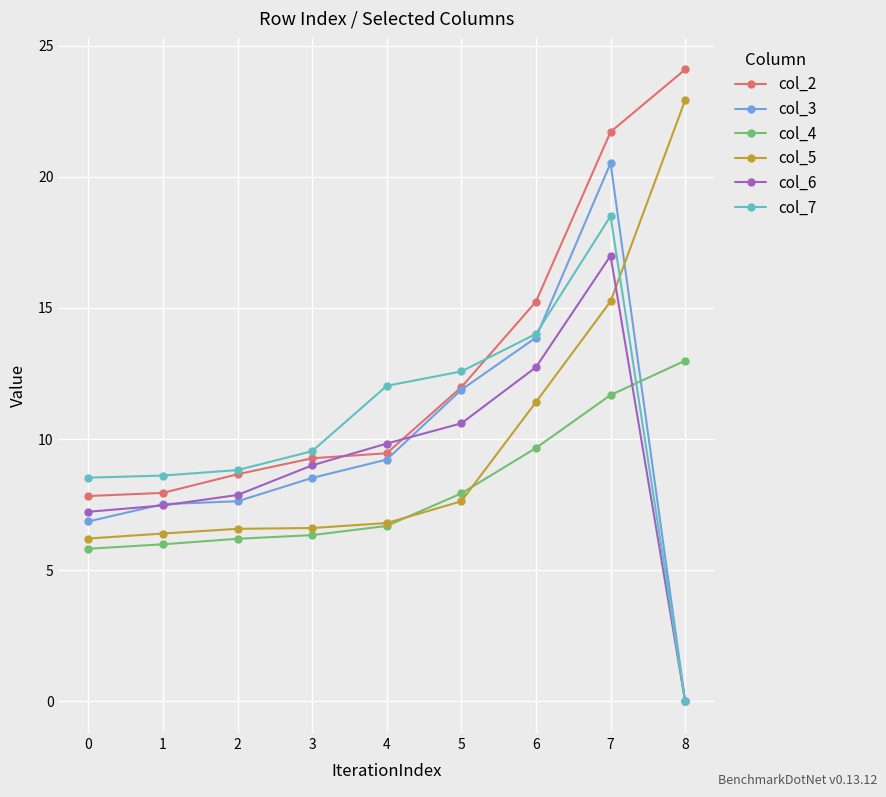

What is the value of the col_5 point at the 7th from the left?

11.4